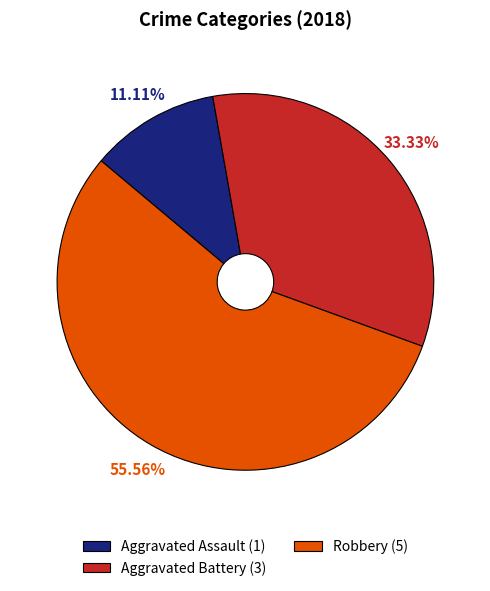

Combined, do Robbery (5) and Aggravated Battery (3) account for over 50%?

Yes